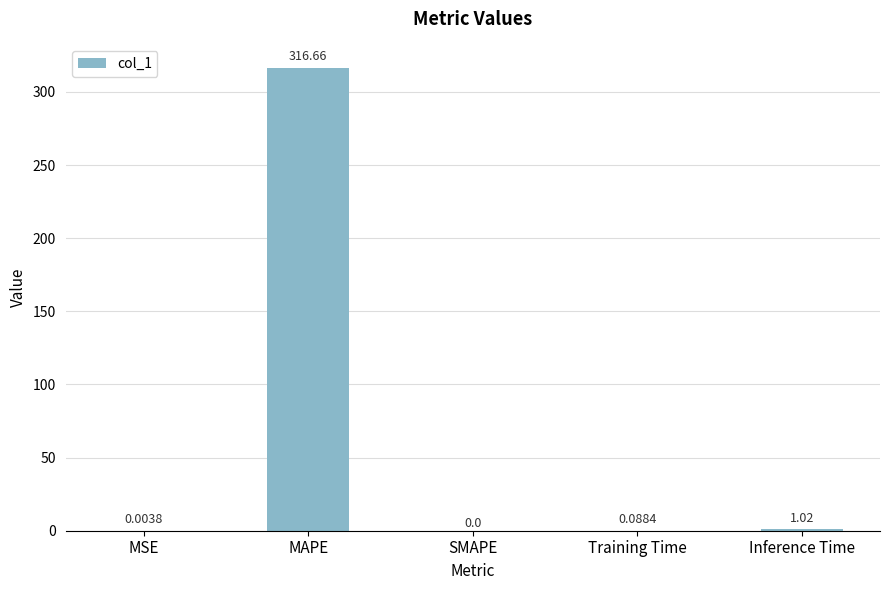

Which has a higher value, MAPE or Inference Time?

MAPE